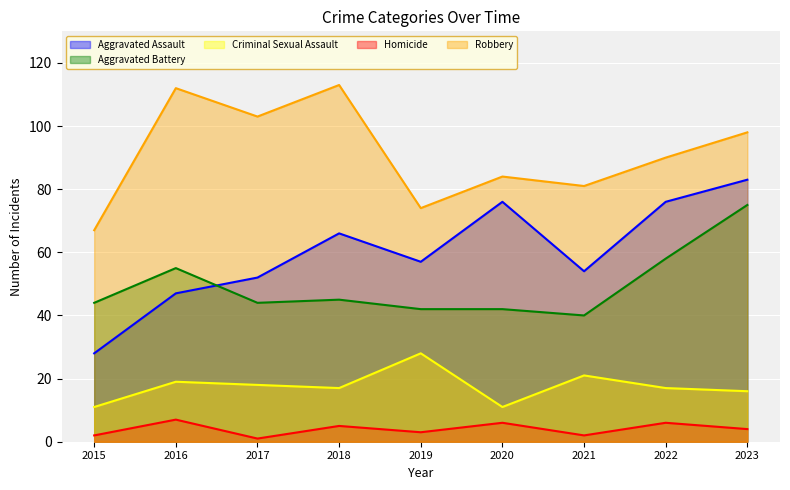

Where is the first local minimum for Criminal Sexual Assault?

2018